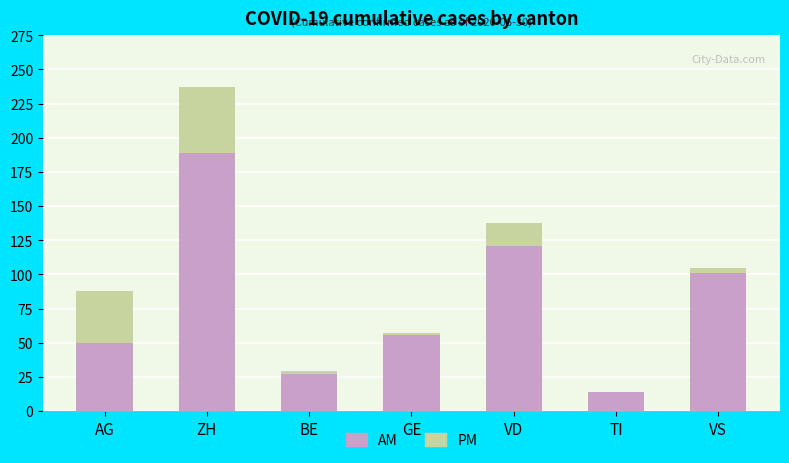

Does the chart contain any negative values?

No